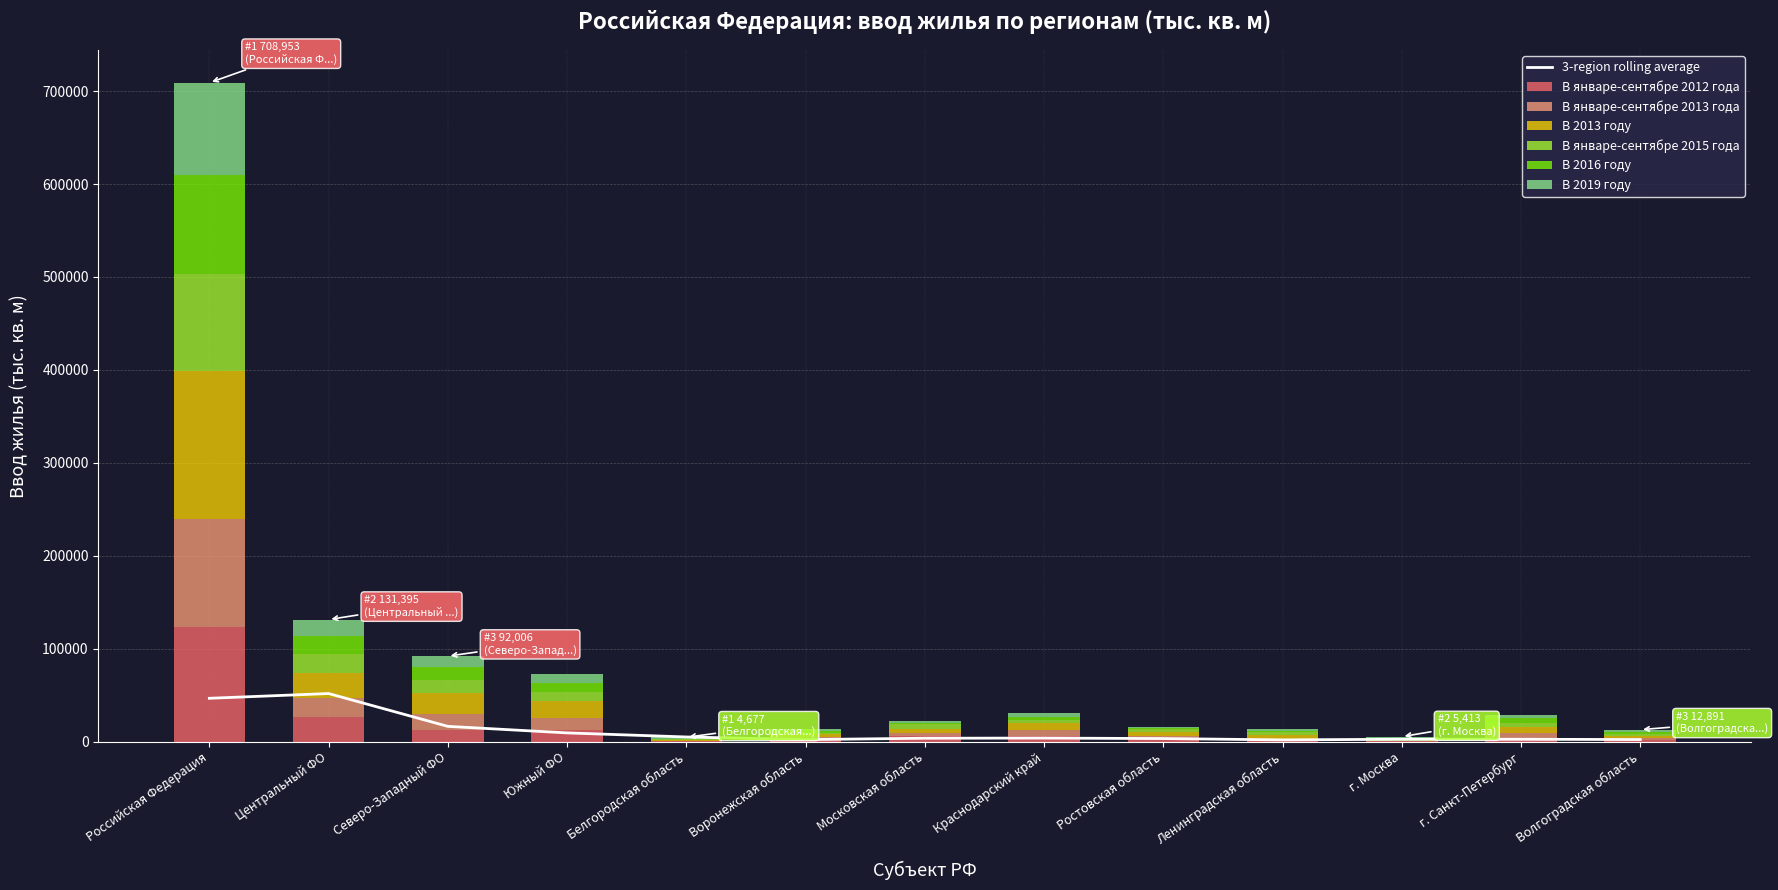

The В январе-сентябре 2015 года series shows 1165 at Московская область. True or false?

False